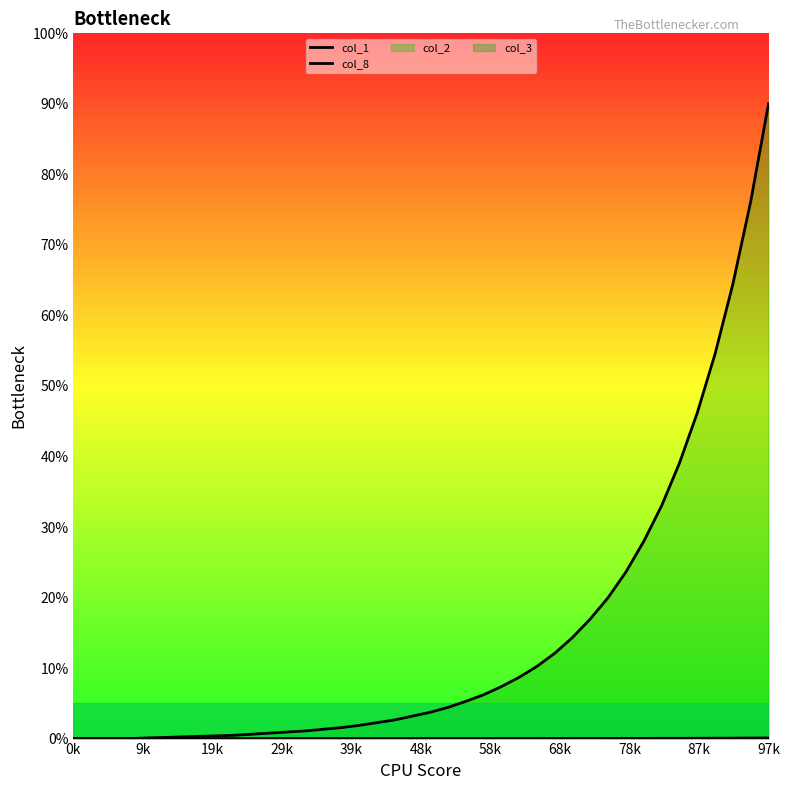

Rank the series at 22 from highest to lowest value.

col_8, col_1